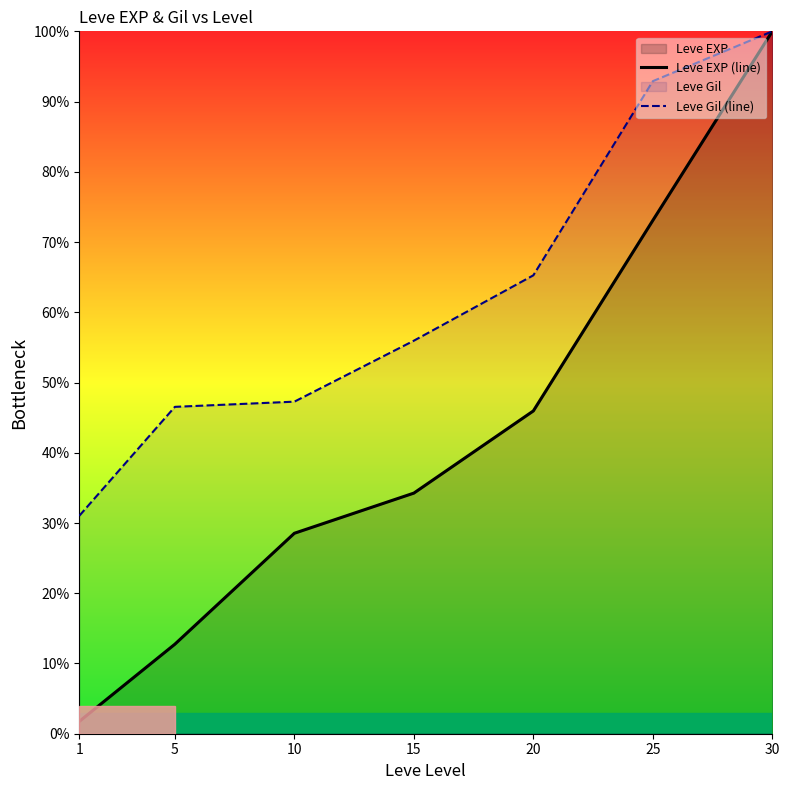

True or false: Leve EXP (line) has a value of 34.3 at 15.

True